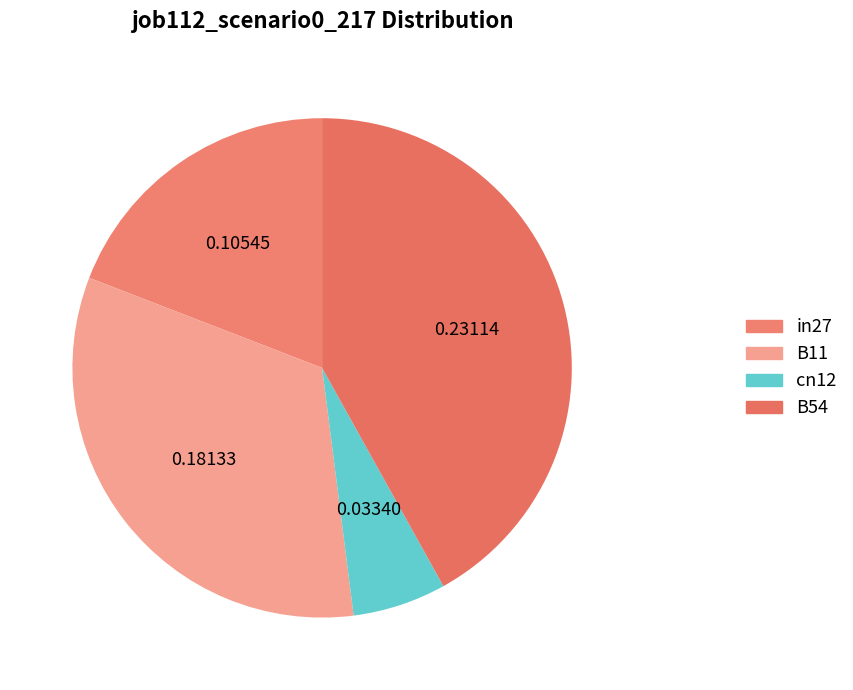

Which slice is the largest?

B54